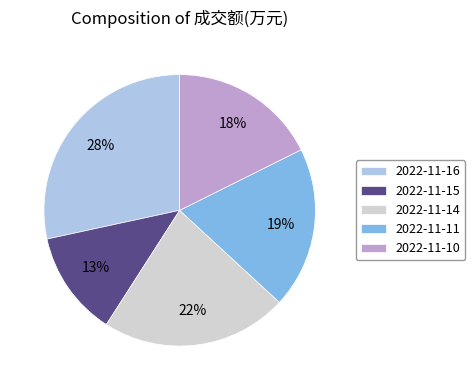

Combined, do 2022-11-11 and 2022-11-16 account for over 50%?

No